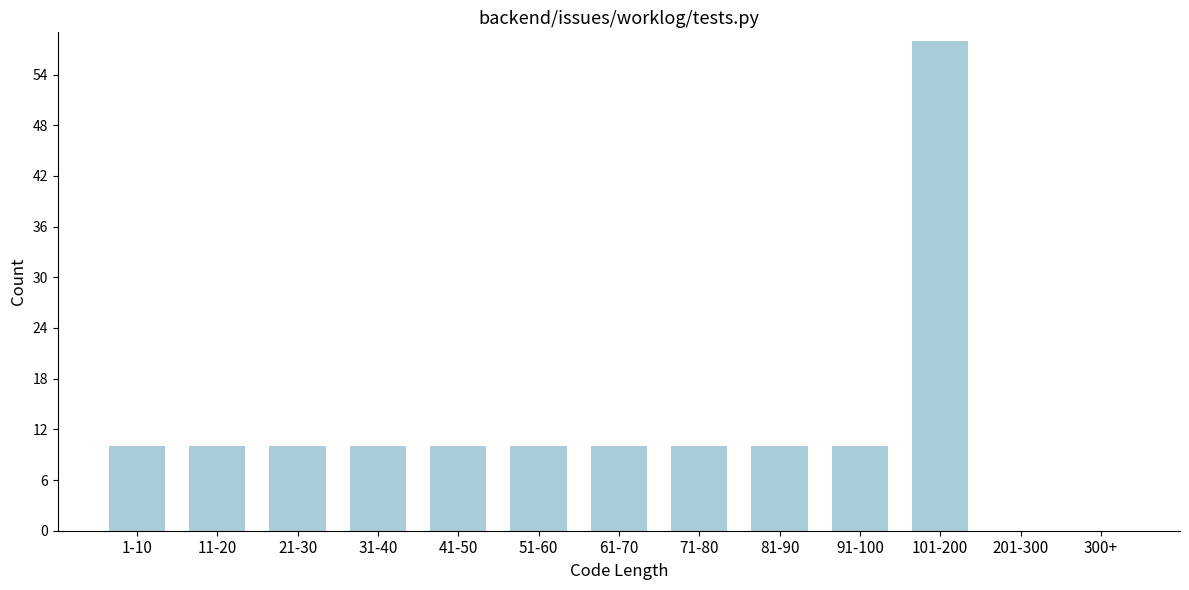

Reading left to right, transcribe all the data shown in this chart.

1-10=10	11-20=10	21-30=10	31-40=10	41-50=10	51-60=10	61-70=10	71-80=10	81-90=10	91-100=10	101-200=58	201-300=0	300+=0